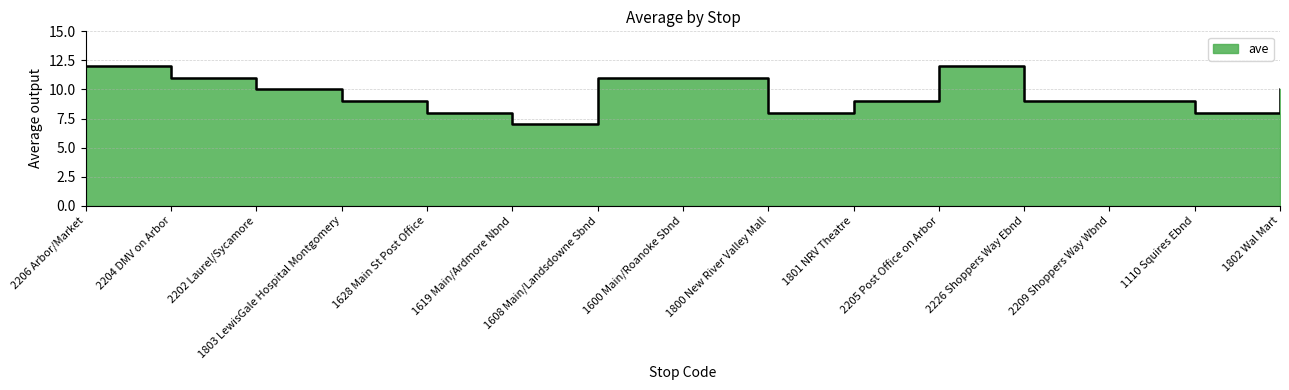

Reading left to right, extract all data points from this chart.

2206 Arbor/Market=12	2204 DMV on Arbor=11	2202 Laurel/Sycamore=10	1803 LewisGale Hospital Montgomery=9	1628 Main St Post Office=8	1619 Main/Ardmore Nbnd=7	1608 Main/Landsdowne Sbnd=11	1600 Main/Roanoke Sbnd=11	1800 New River Valley Mall=8	1801 NRV Theatre=9	2205 Post Office on Arbor=12	2226 Shoppers Way Ebnd=9	2209 Shoppers Way Wbnd=9	1110 Squires Ebnd=8	1802 Wal Mart=10